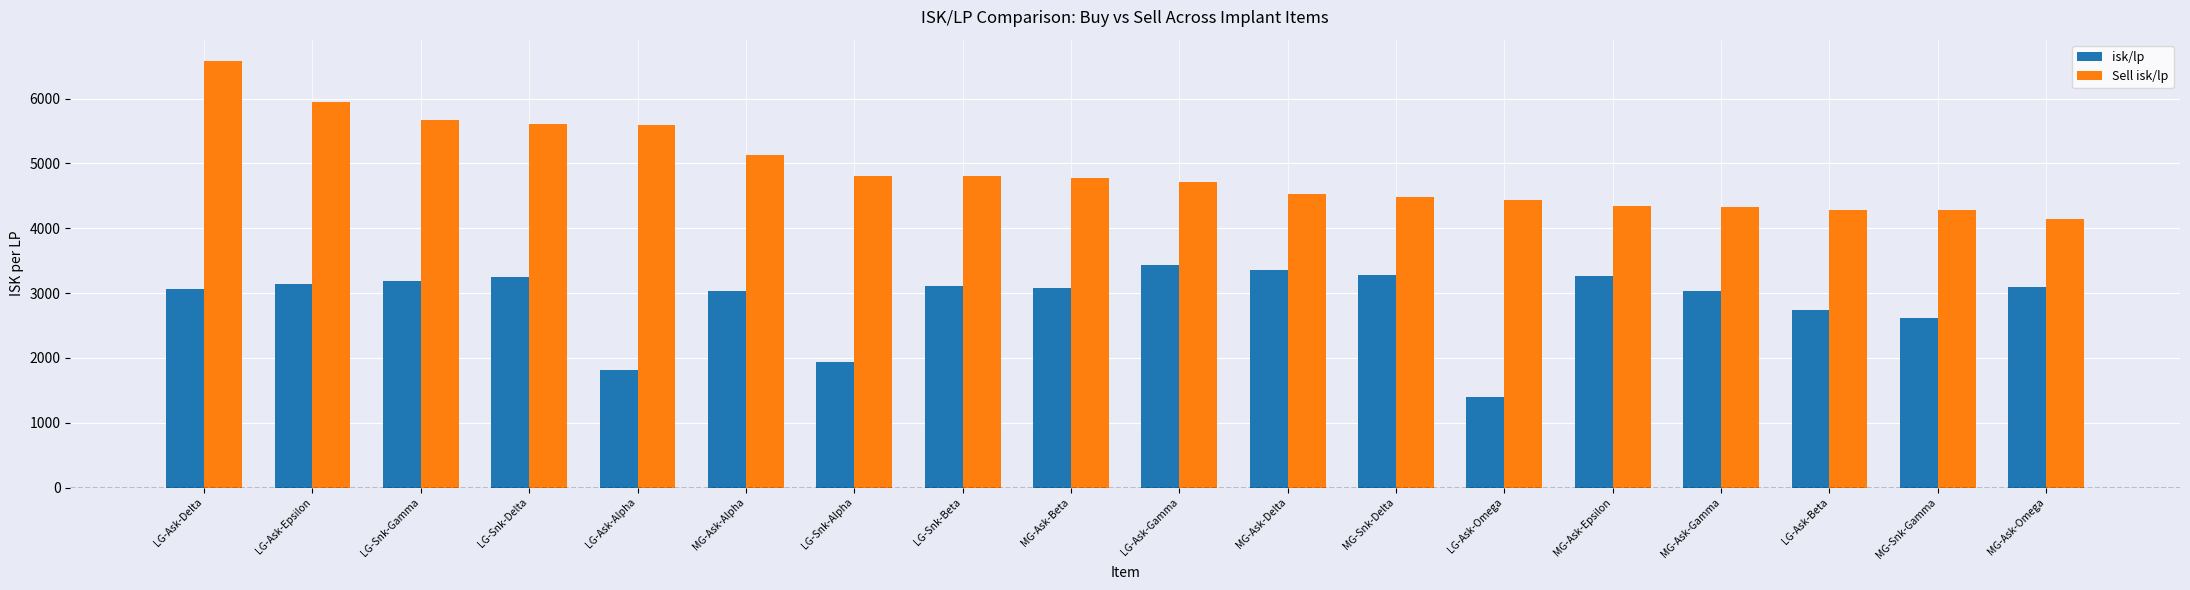

What is the smallest value displayed?

1402.0